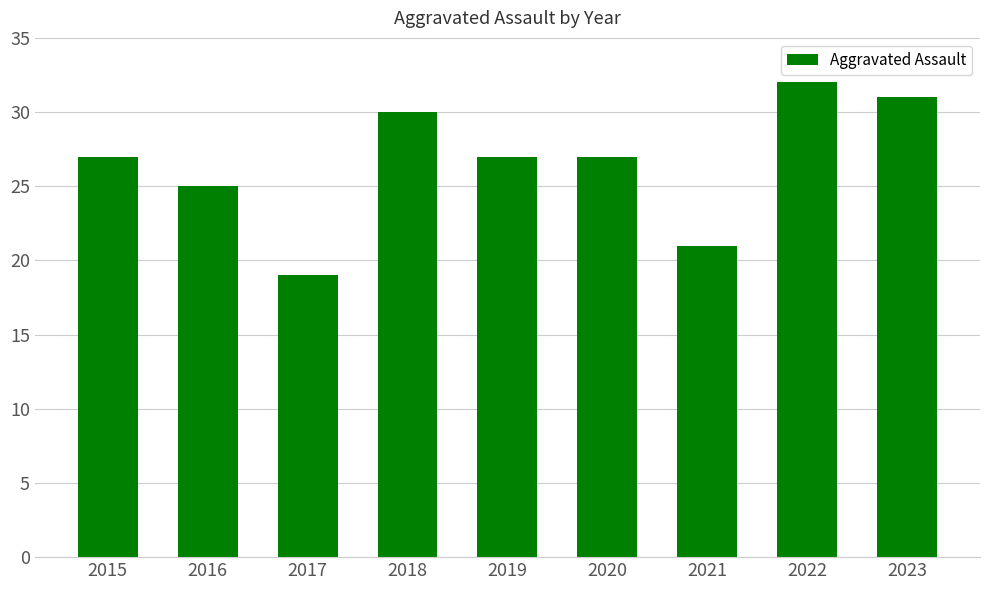

What is the value of the 7th bar from the left?

21